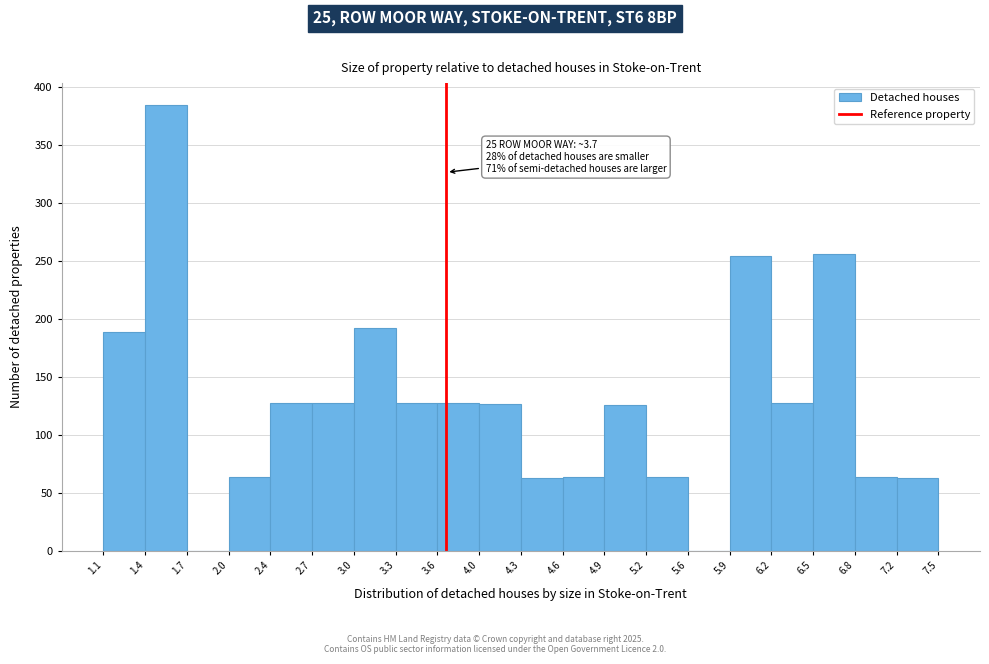

Over which range of the x-axis is the bar tallest?

1.4 to 1.7